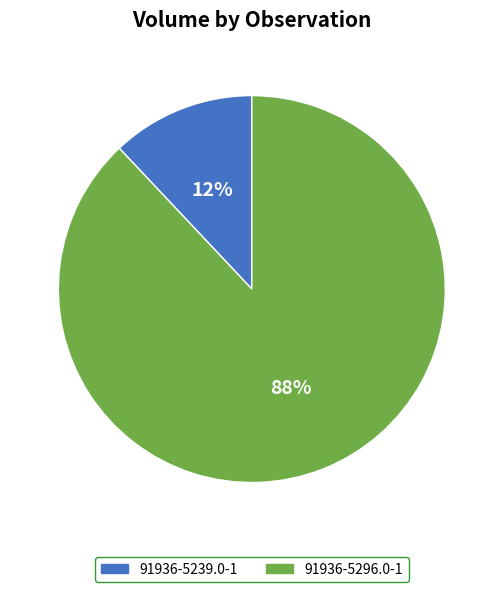

To the nearest percent, what is the difference between the 91936-5296.0-1 and 91936-5239.0-1 slice percentages?

76%